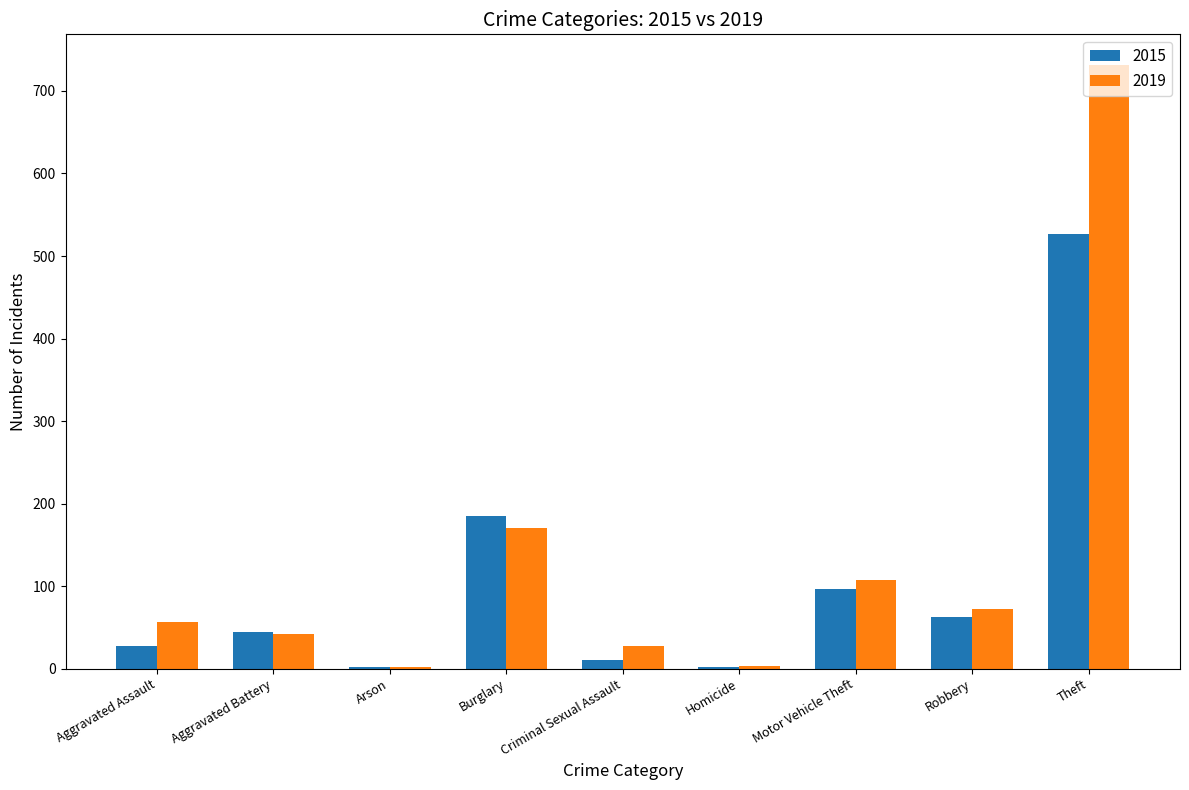

What is the average value of the 2015 series?

106